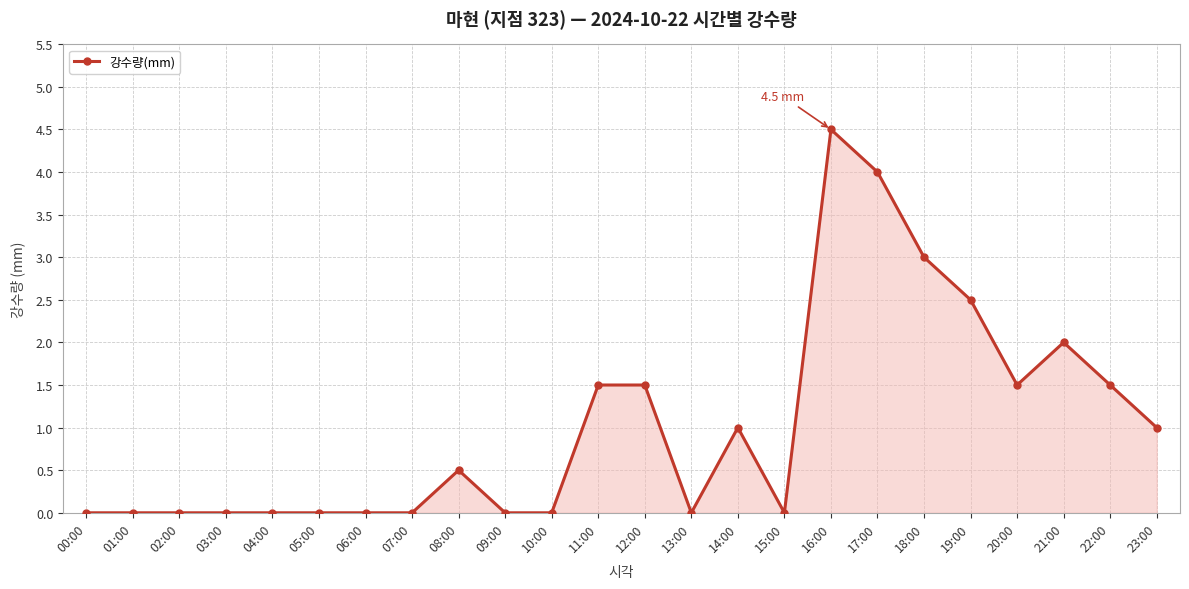

How many lines are shown in the chart?

1